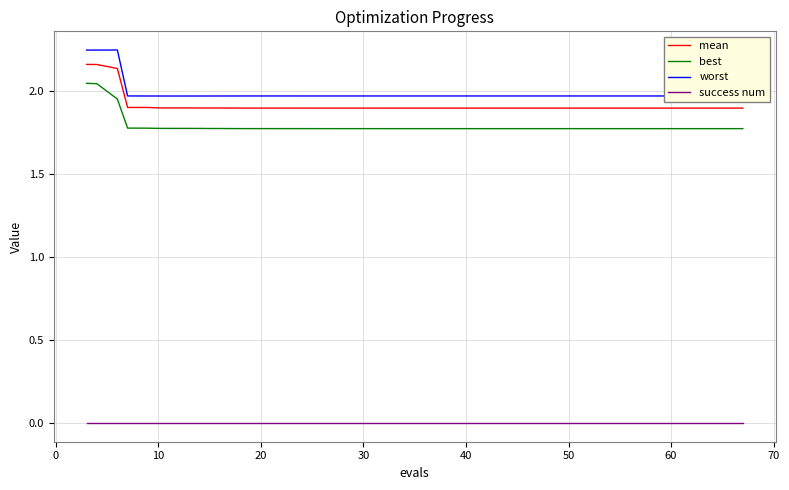

What are all the series names shown in the legend?

mean, best, worst, success num